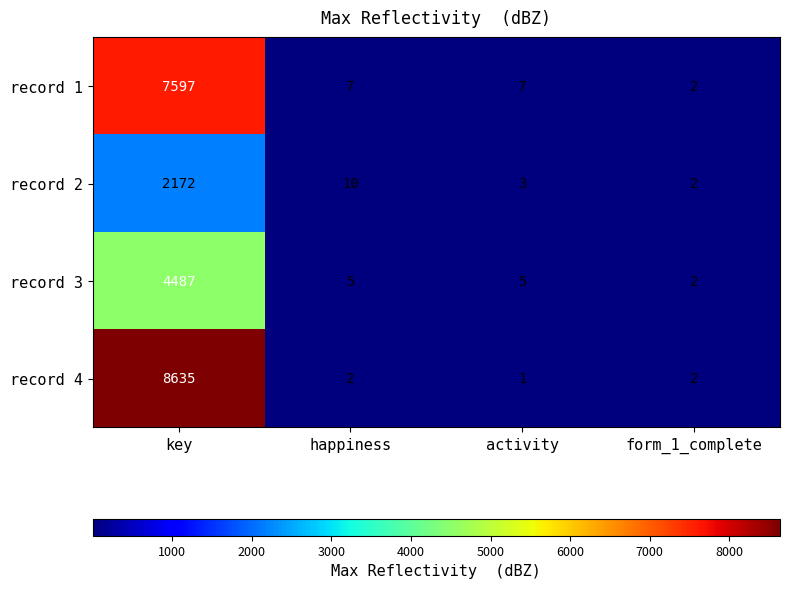

What is the sum of the record 1 values at happiness and form_1_complete?

9